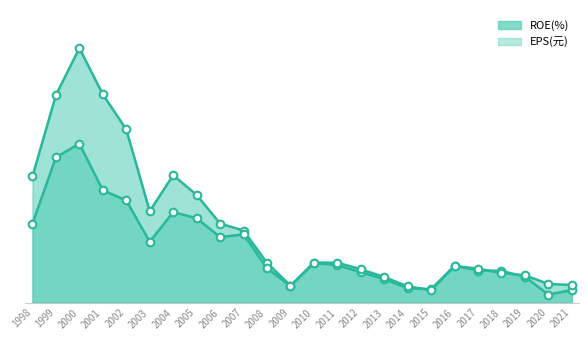

What is the total value across all series at 1998?

46.7